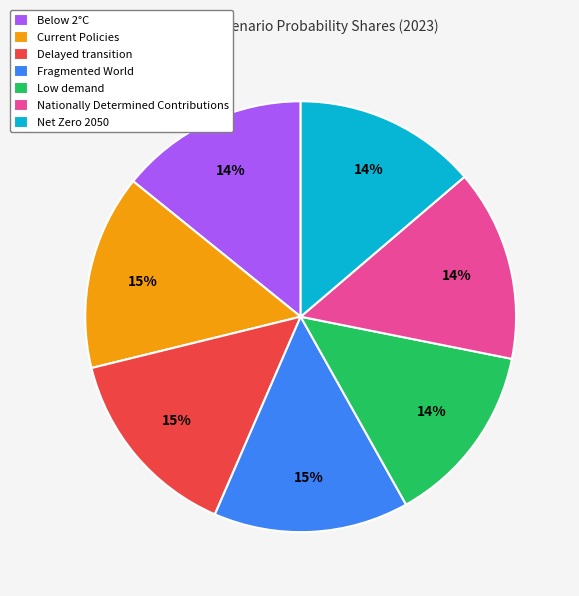

Is it true that Net Zero 2050 is 14% of the pie?

True